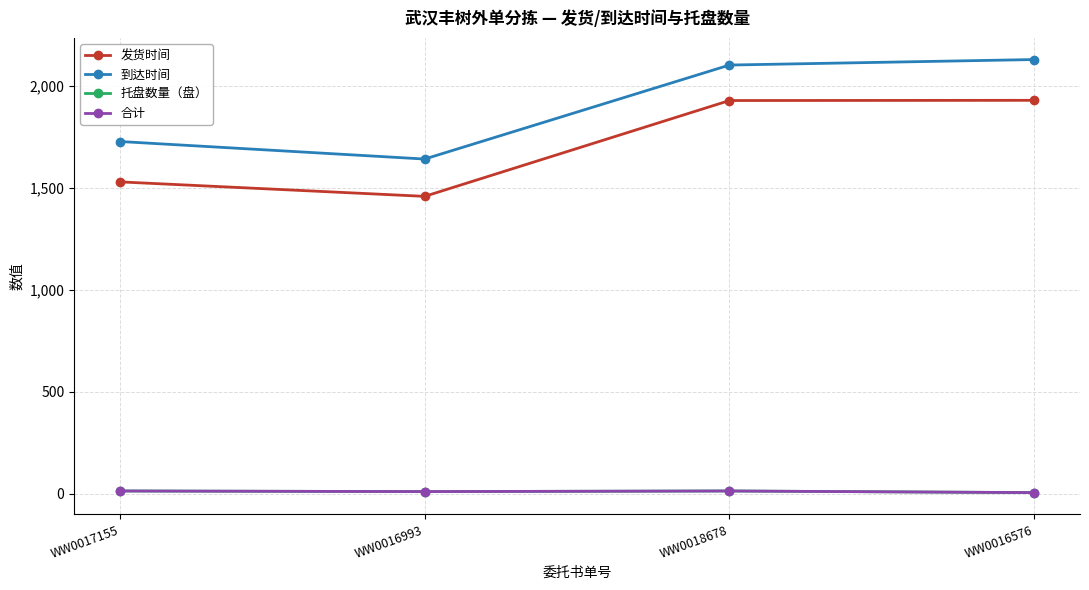

True or false: 发货时间 has more than 1 interior local peaks.

False